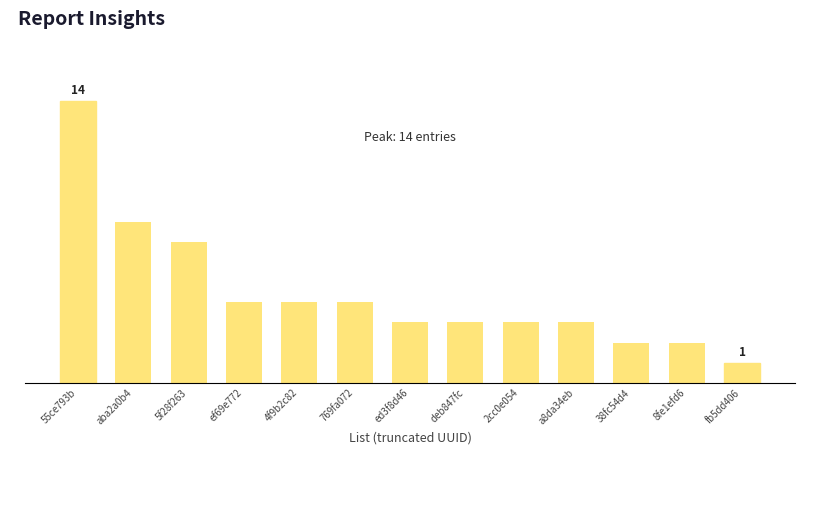

What is the label of the 13th bar from the left?

fb5dd406